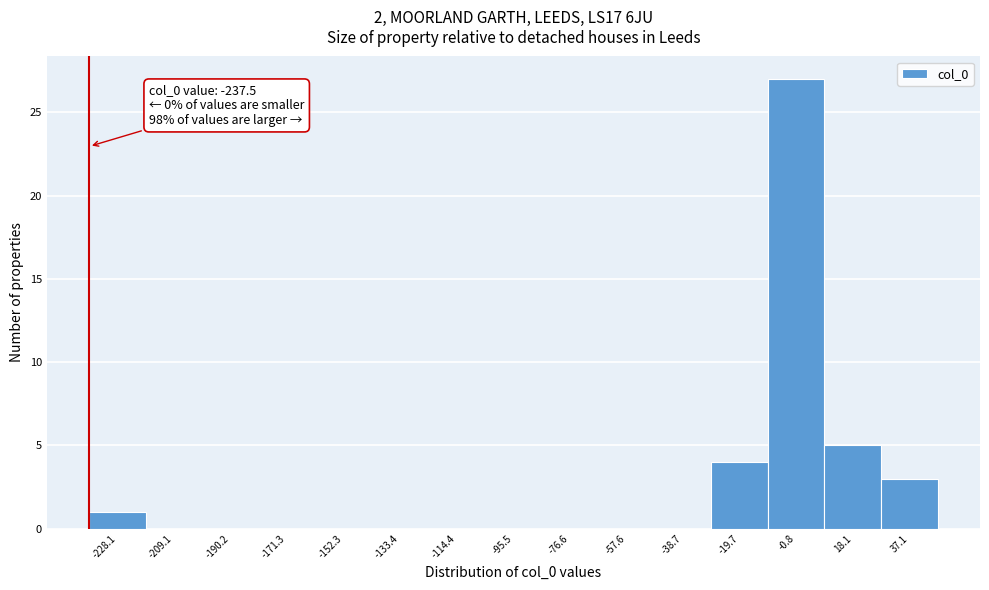

Over which range of the x-axis is the bar tallest?

-10 to 8